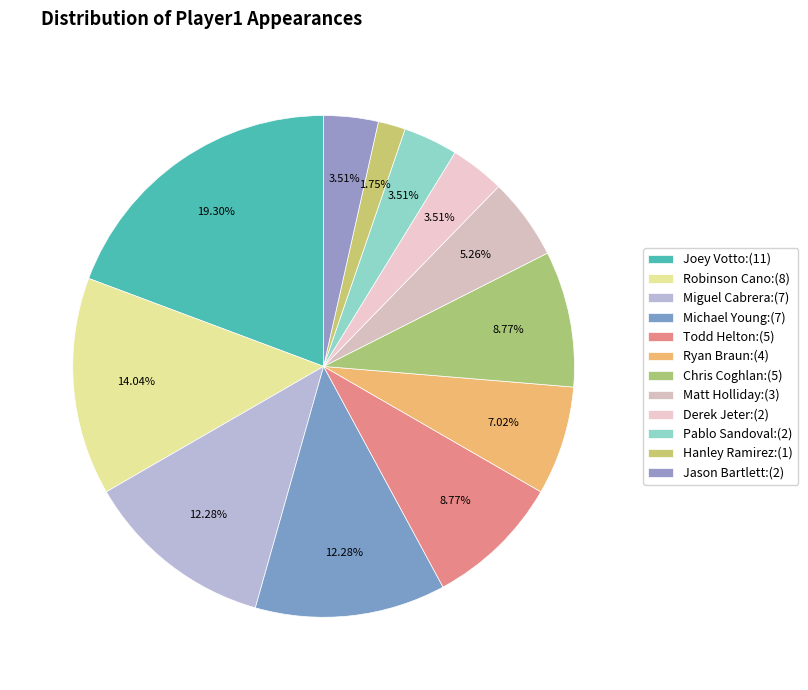

How many slices are in this pie chart?

12